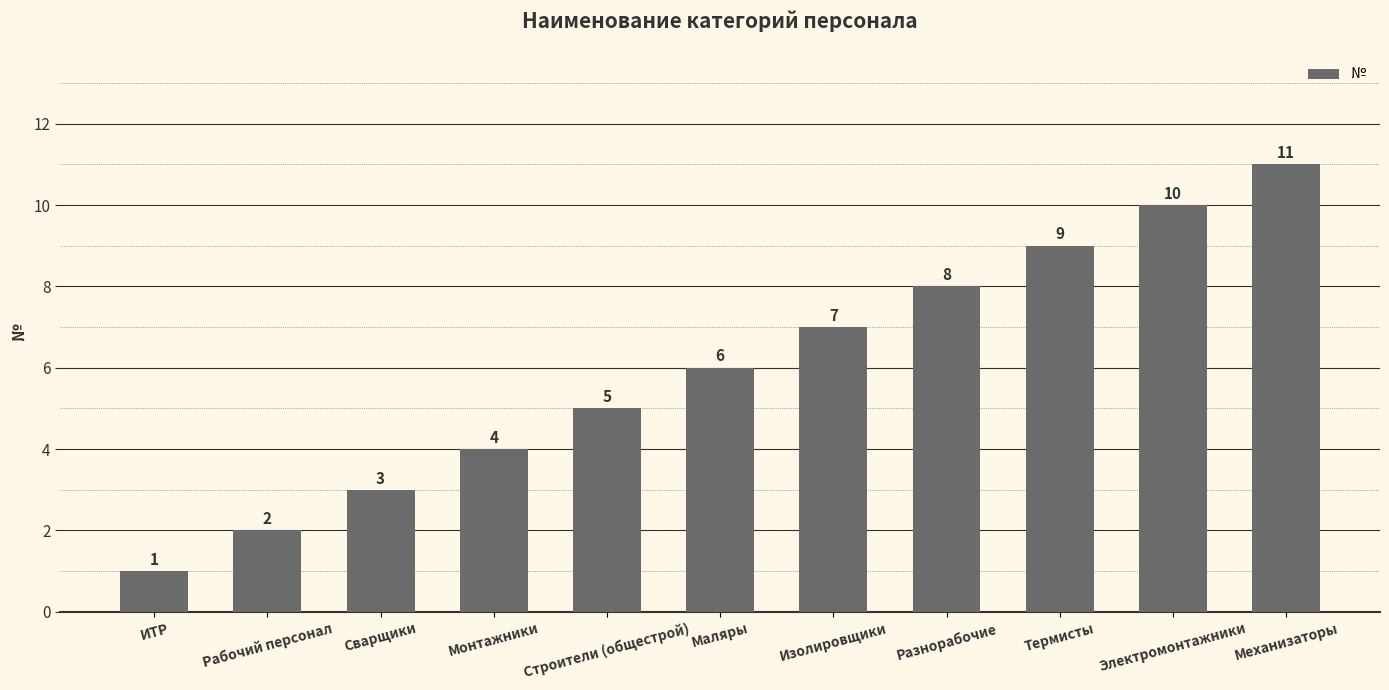

What is the difference between the second highest and minimum values?

9